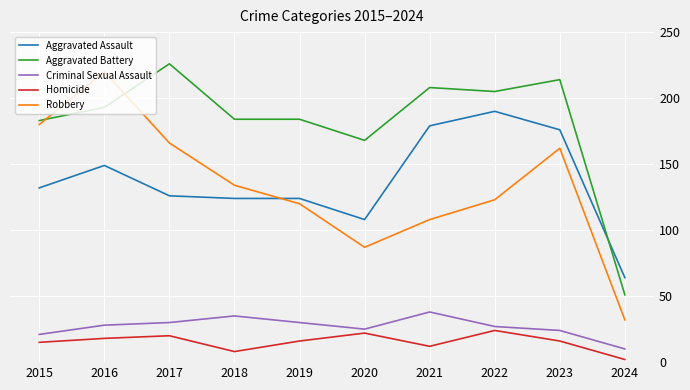

The Aggravated Assault series shows 176 at 2023. True or false?

True